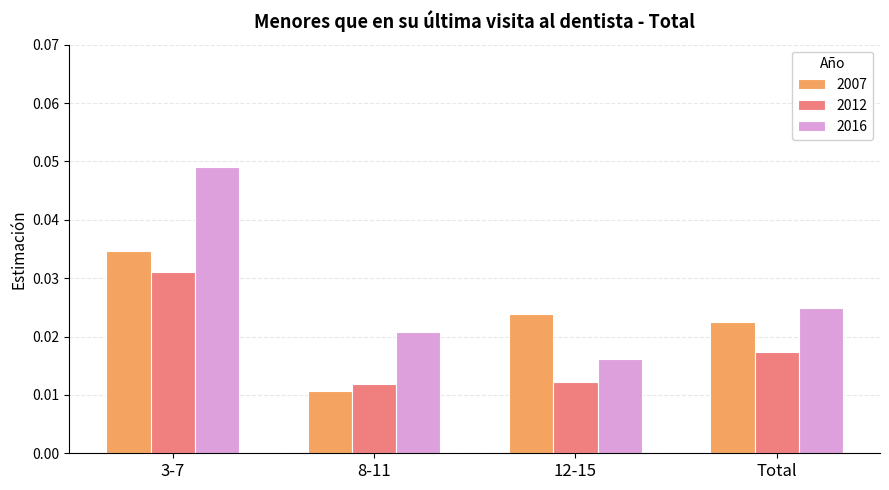

At which category does the chart reach its minimum across all series?

8-11